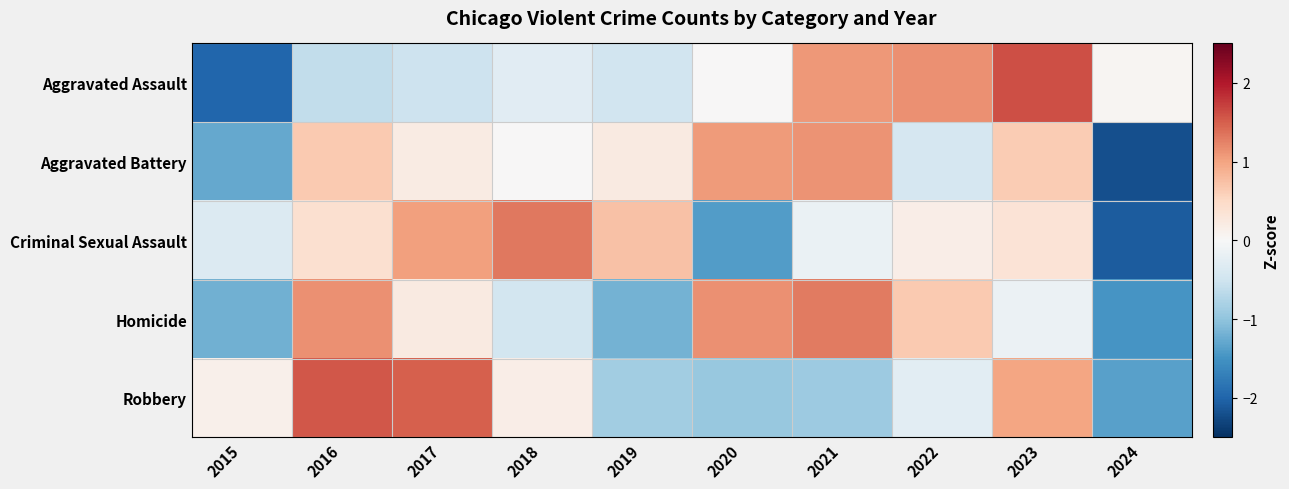

Which category has the highest value across all series?

2023